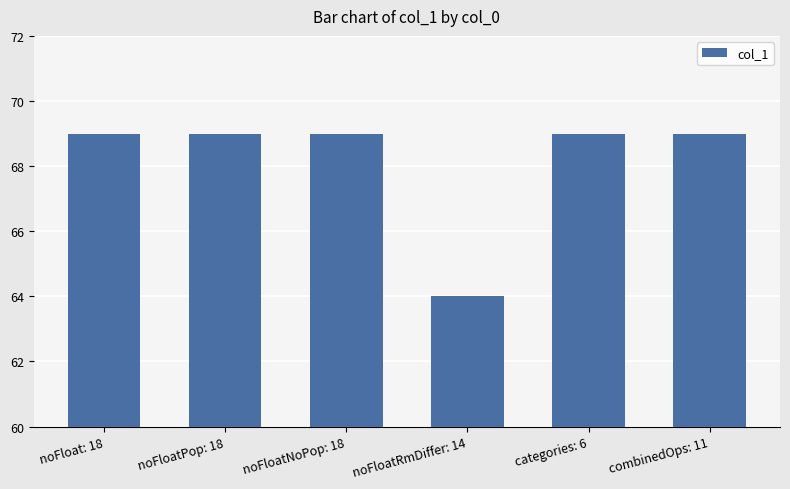

How many bars are there in total?

6